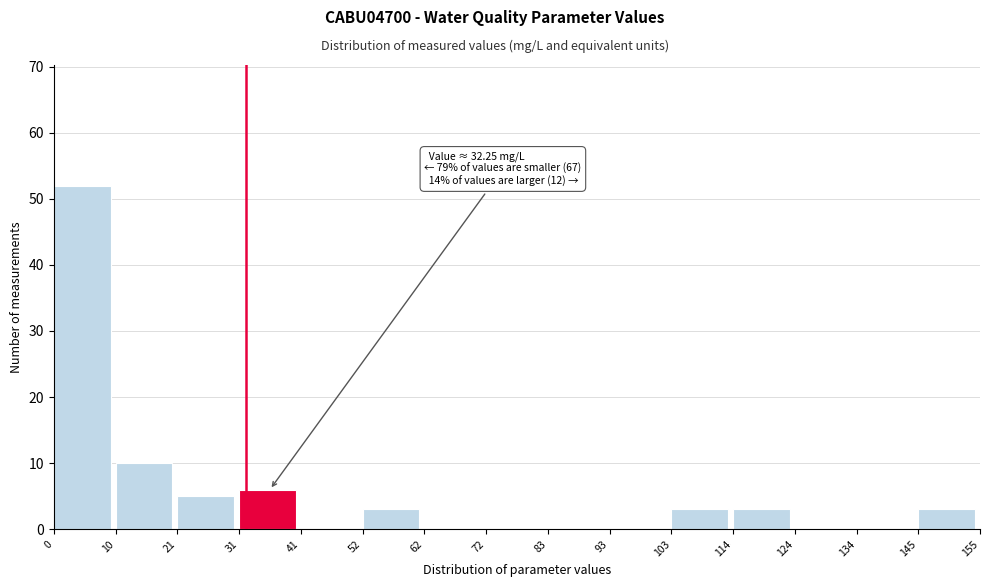

Which range on the x-axis has the tallest bar?

0 to 10